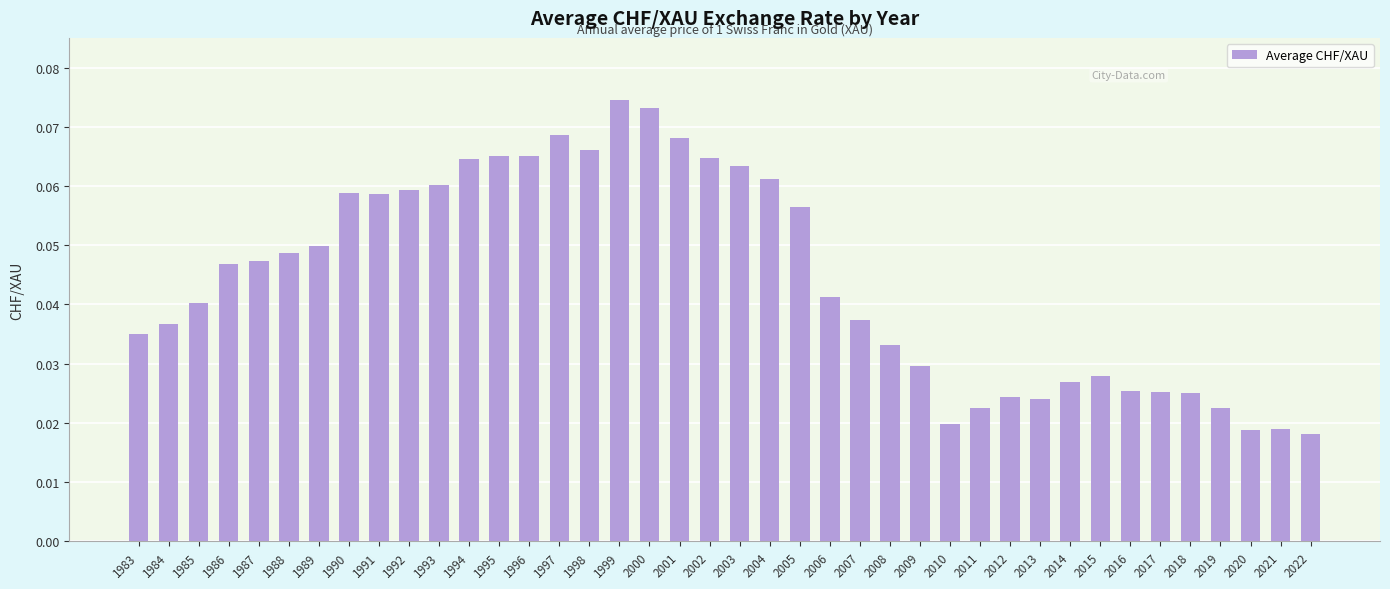

At which category does the chart reach its peak across all series?

1999